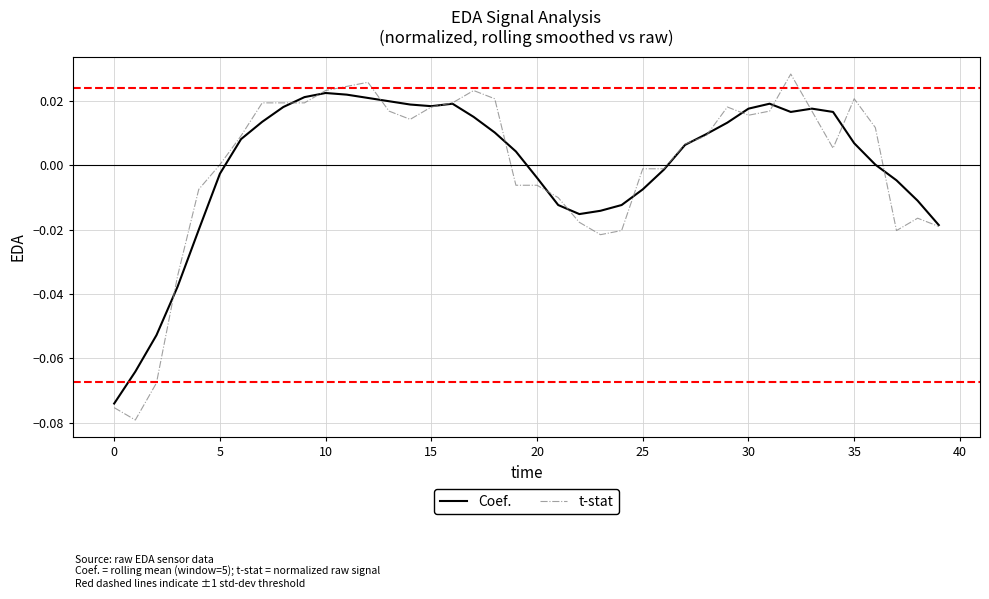

True or false: Coef. and t-stat cross at least once.

True